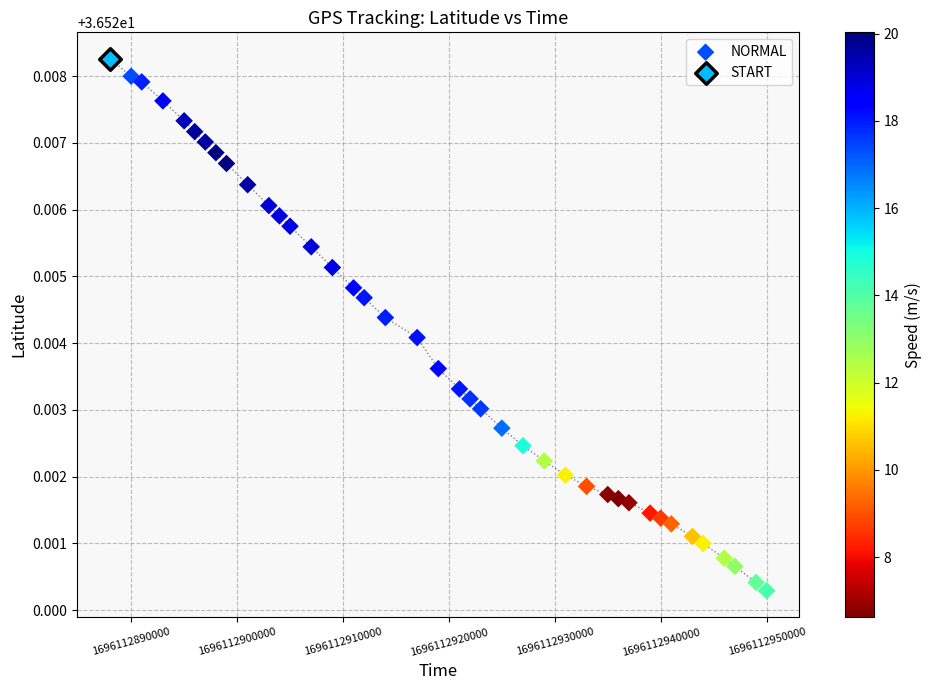

What are all the series names shown in the legend?

NORMAL, START